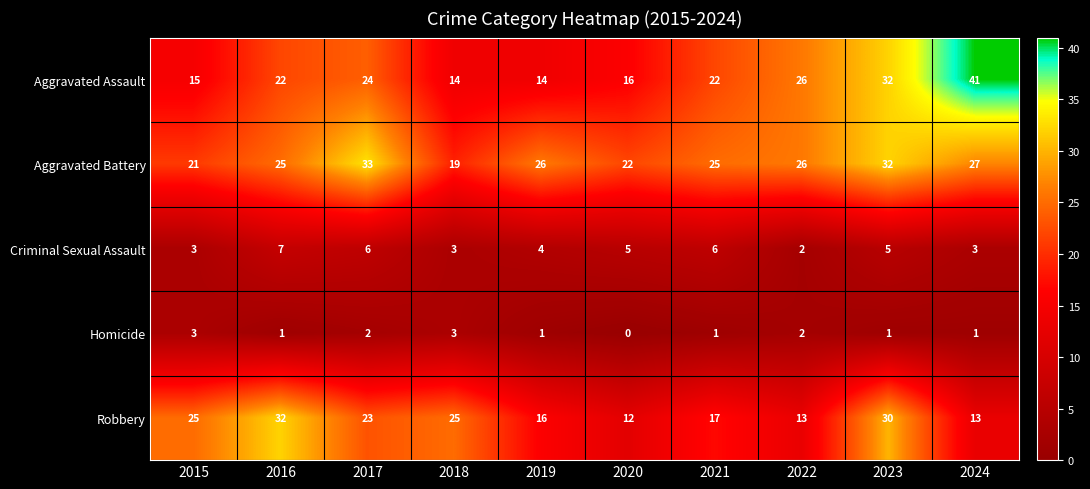

Which series has the largest total across all categories?

Aggravated Battery